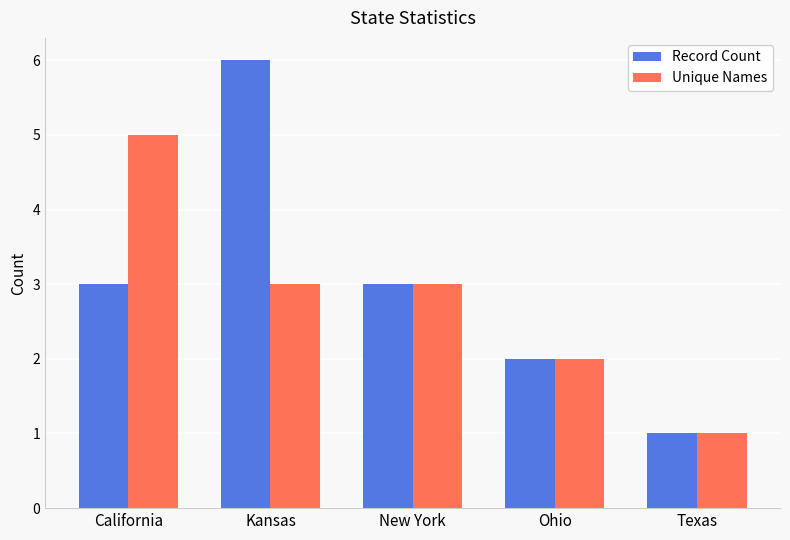

True or false: Record Count has a value of 3 at New York.

True